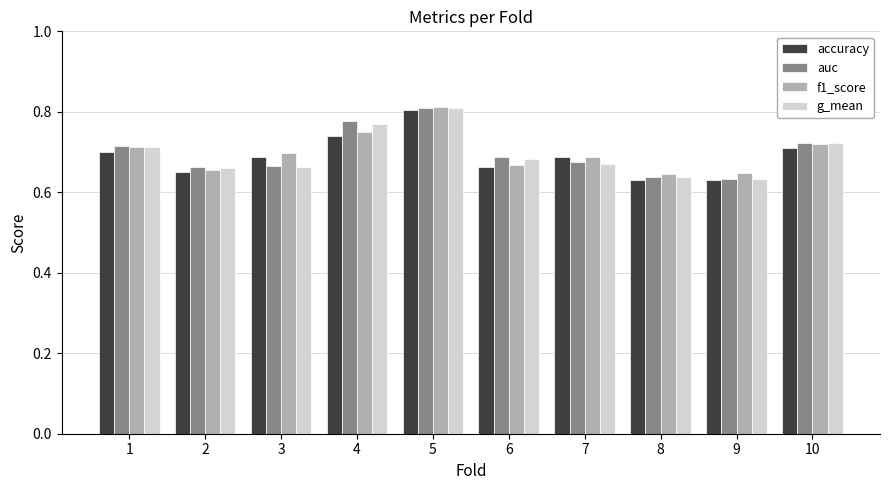

Count the g_mean values in the range 0 to 1.

10